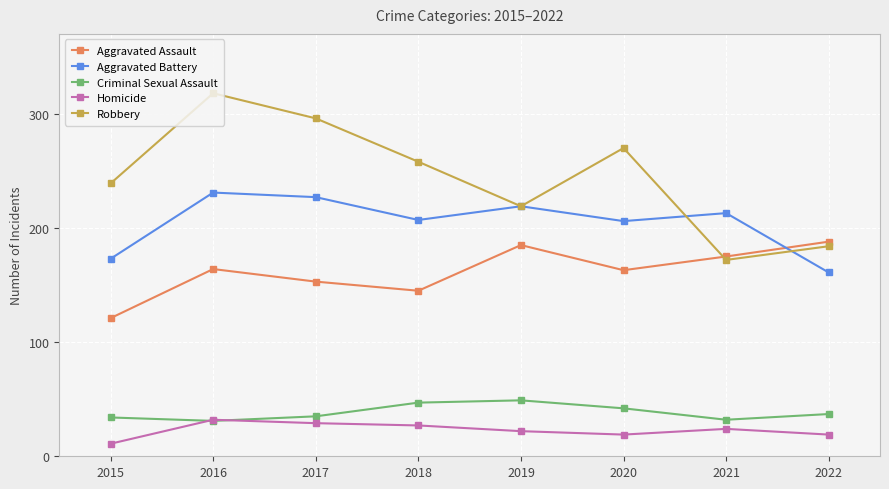

What is the value of the Aggravated Assault point at the 5th from the left?

185